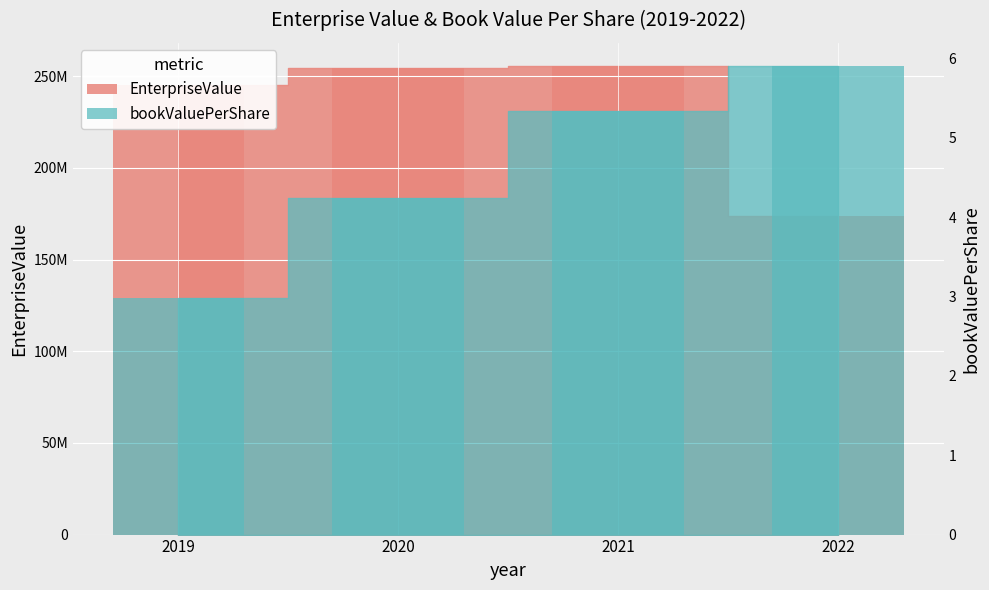

What is the lowest value of the bookValuePerShare series?

3.0